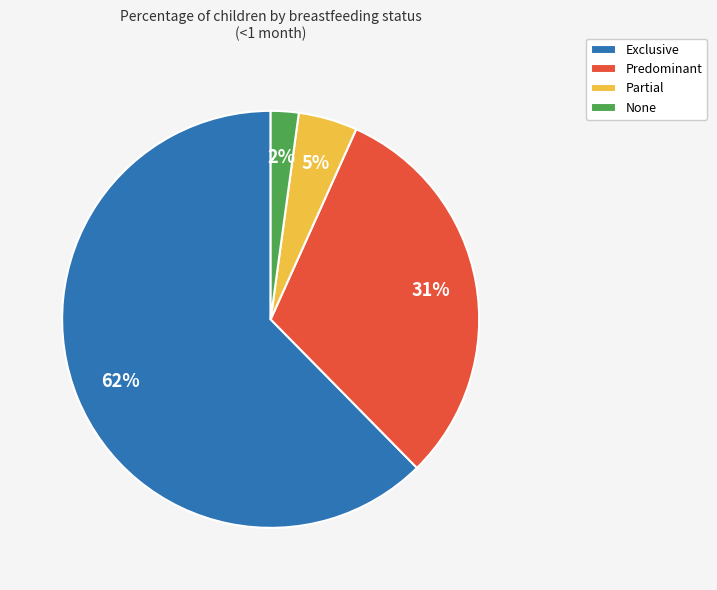

Is the sum of Predominant and Exclusive greater than half?

Yes